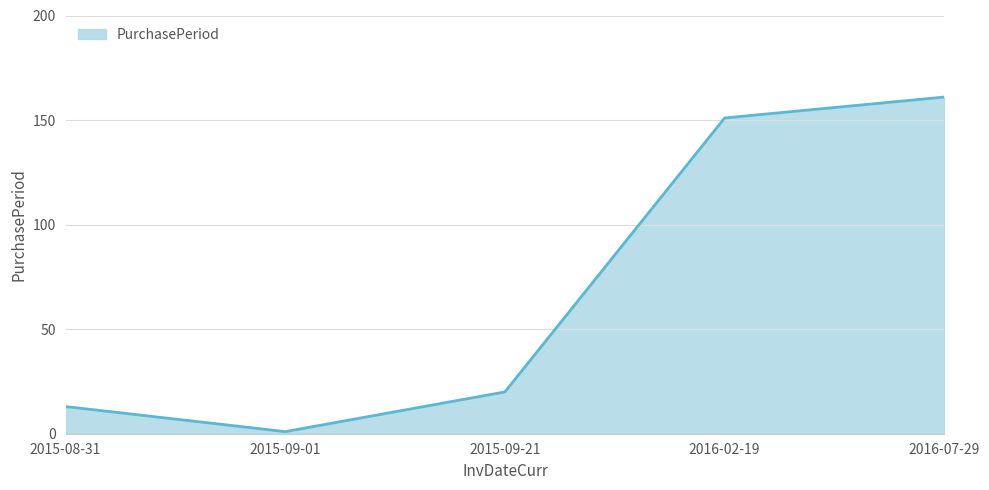

Which label corresponds to the largest value in the chart?

2016-07-29